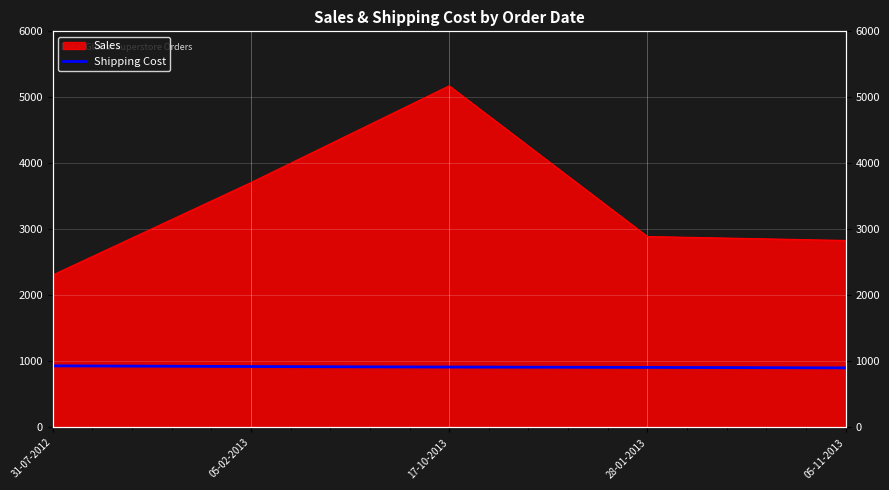

Where is the data nearest to the value 918?

17-10-2013